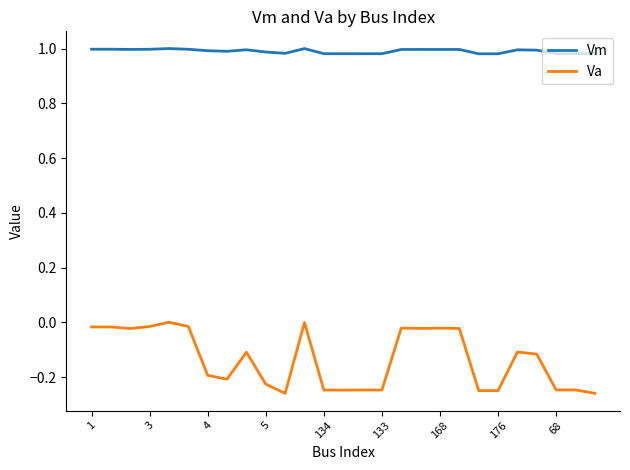

List the series in order of their overall mean, highest first.

Vm, Va